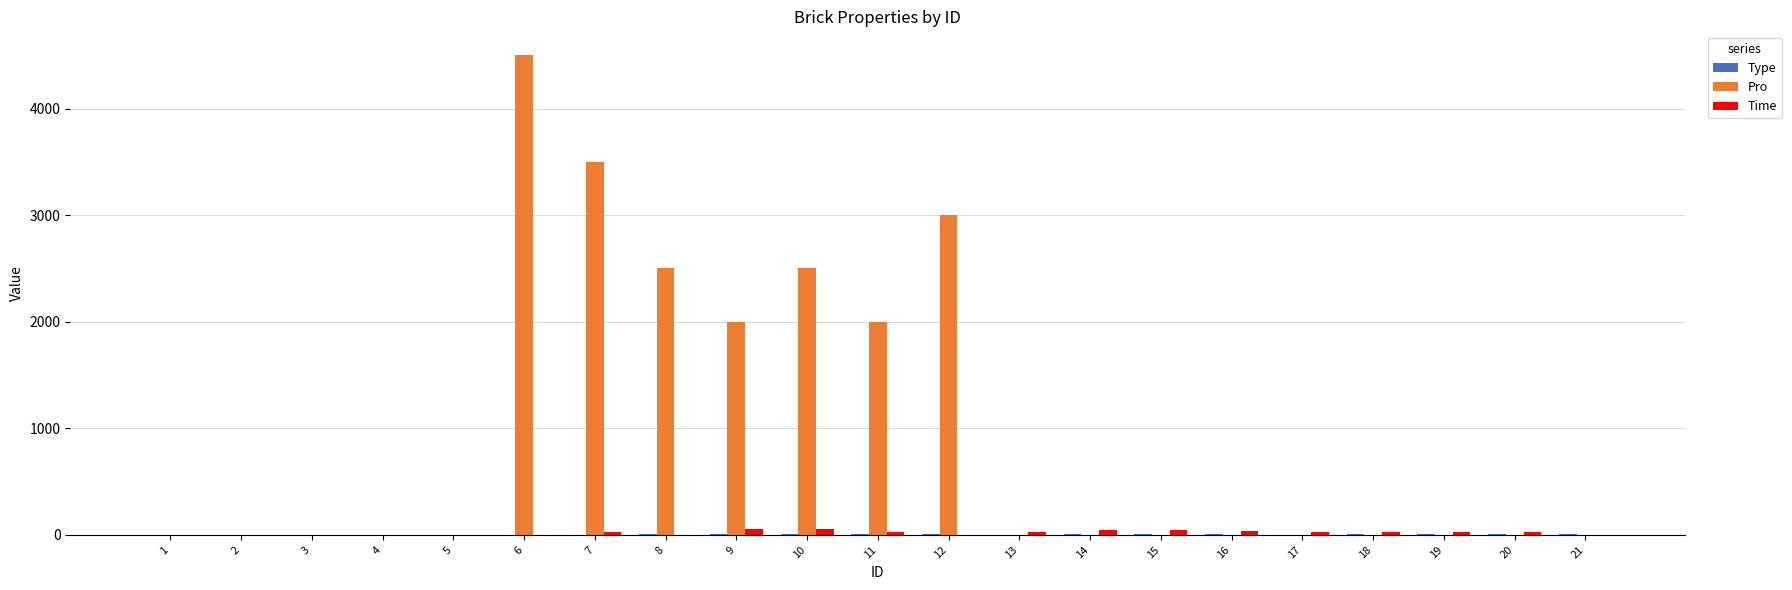

At which category is the sum across all series the highest?

6